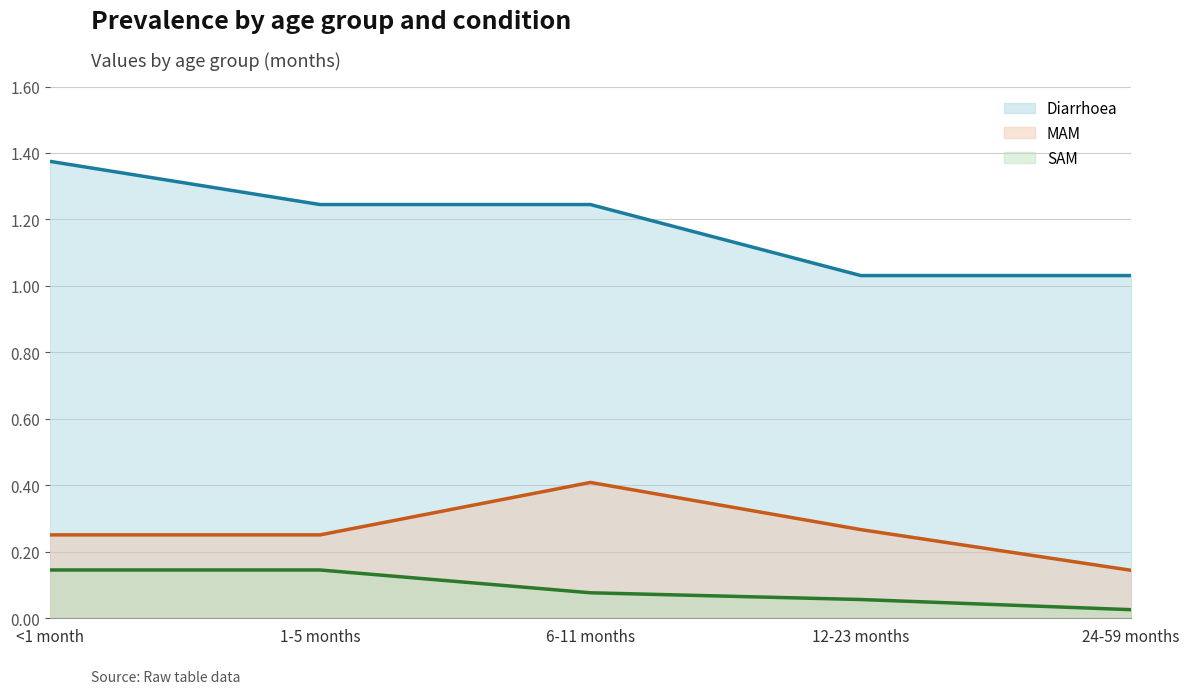

True or false: SAM and Diarrhoea intersect in this chart.

False